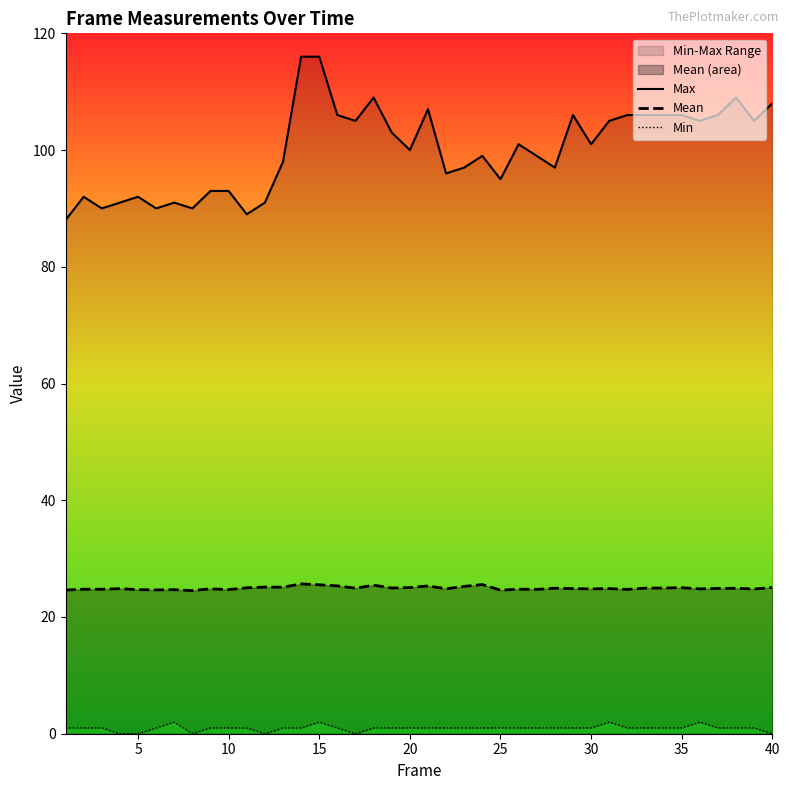

True or false: Mean has a value of 25.5 at 15.

True